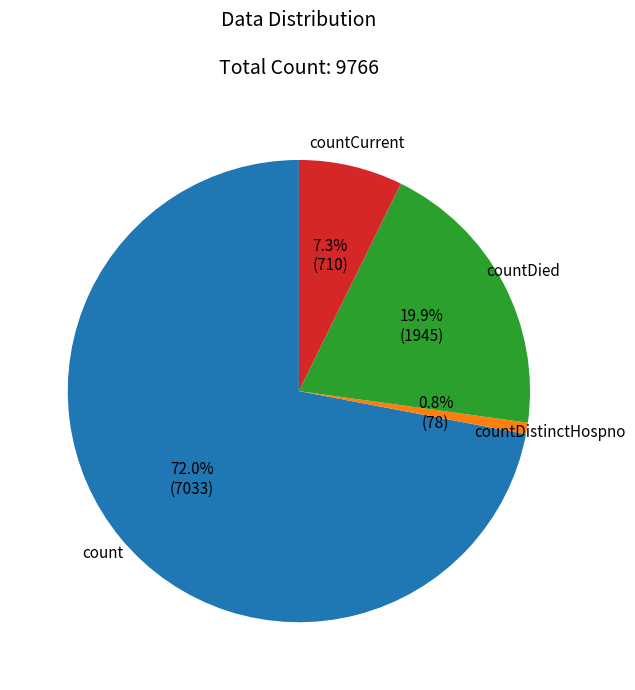

Is there any slice that represents more than half of the pie?

Yes